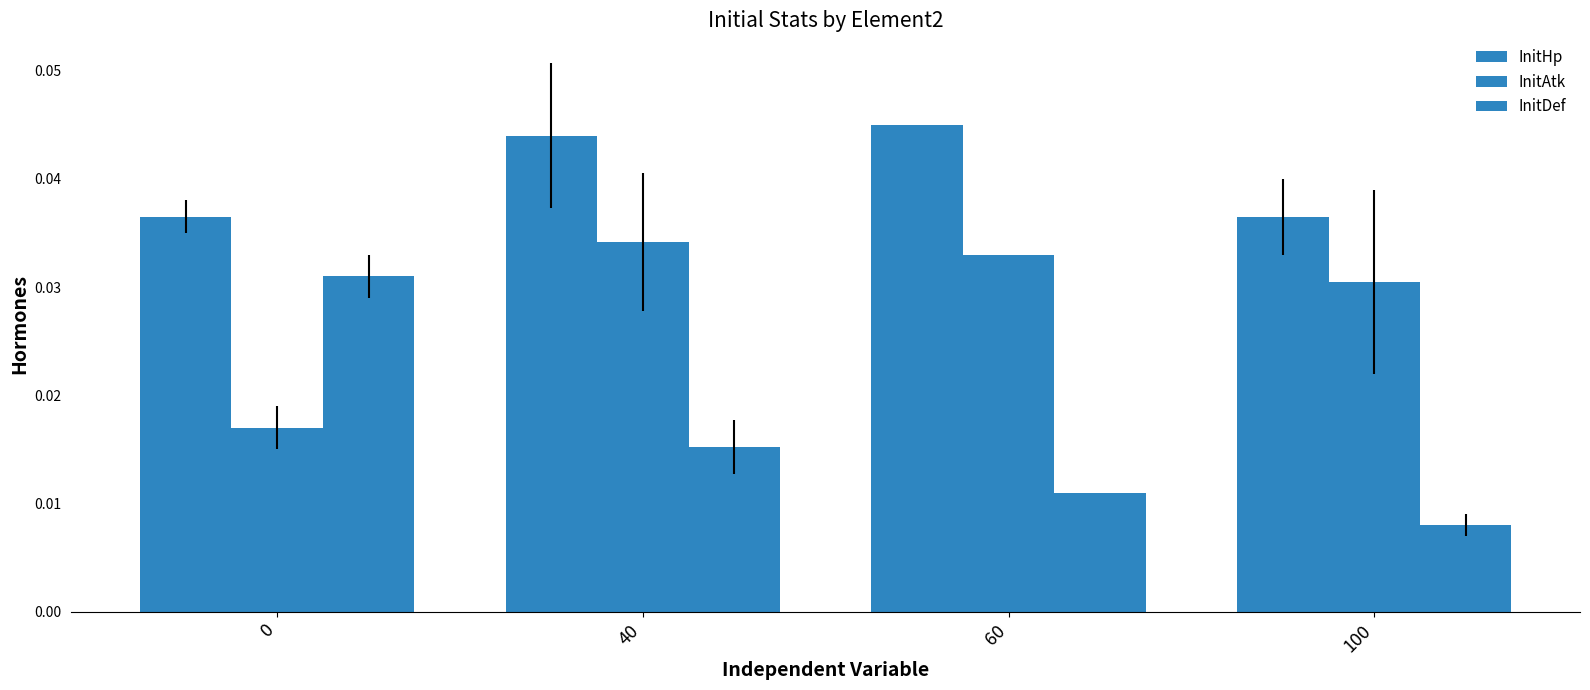

Is it true that InitAtk equals 0.1 at 40?

False